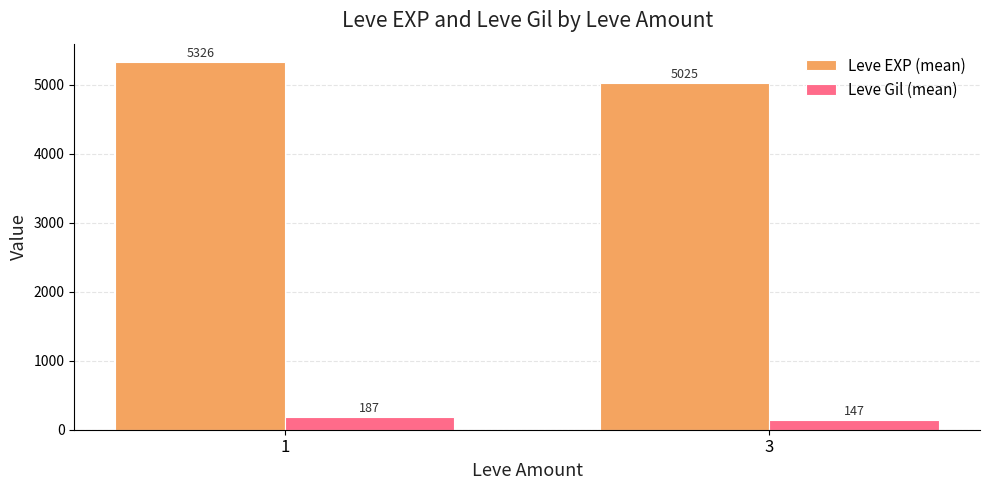

How many groups of bars are there?

2